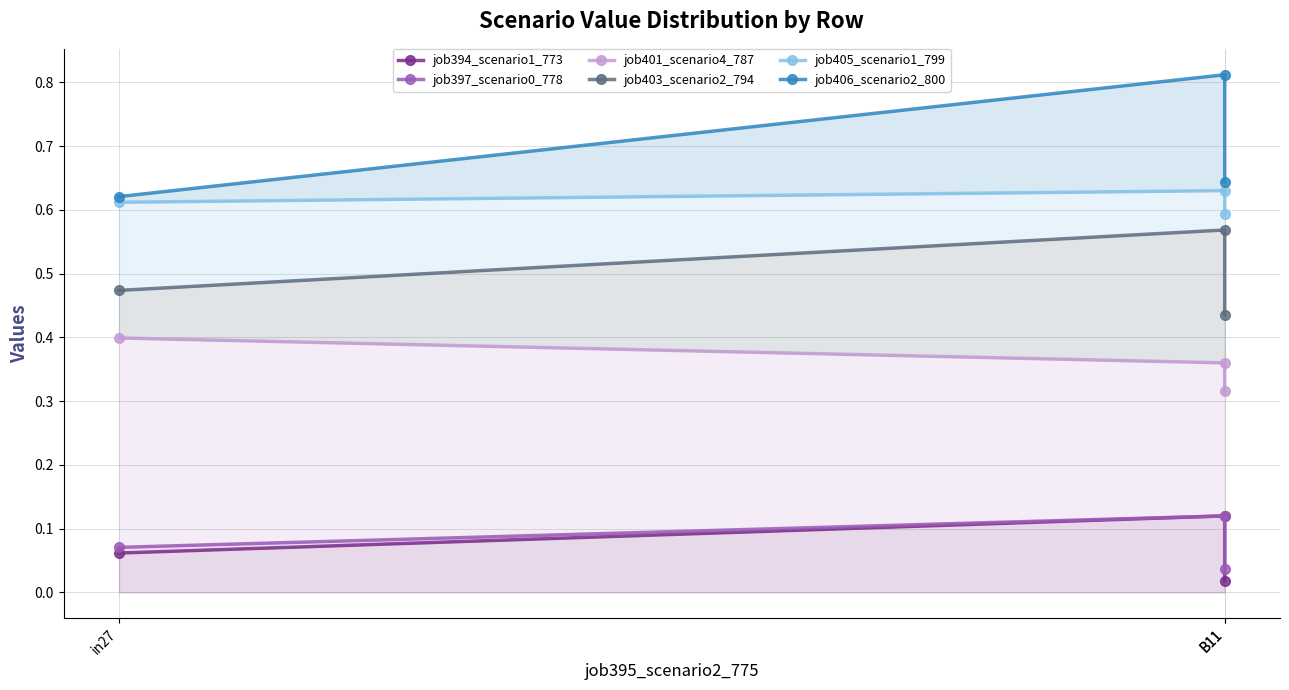

Count the job403_scenario2_794 values in the range 0 to 1.

3